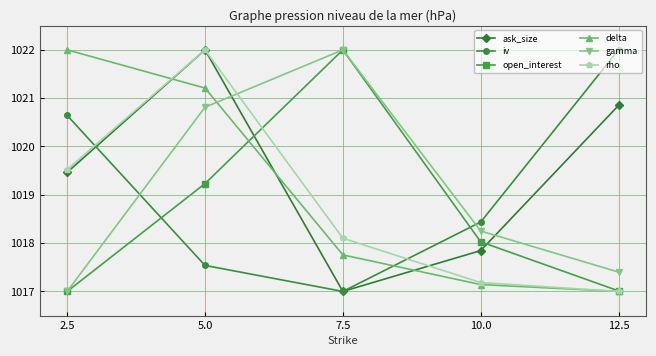

What is the greatest value displayed?

1022.0